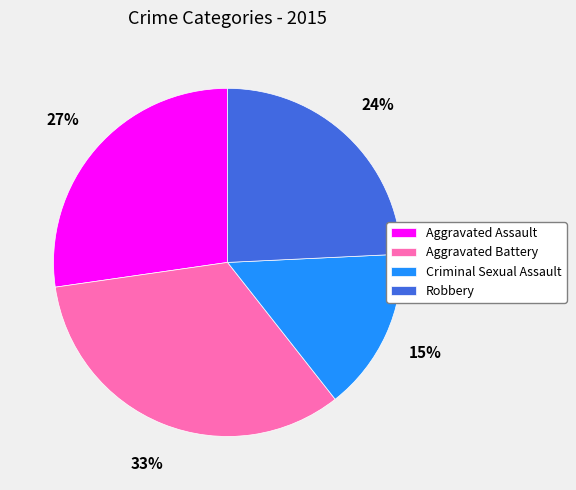

What is the smallest slice in the pie chart?

Criminal Sexual Assault